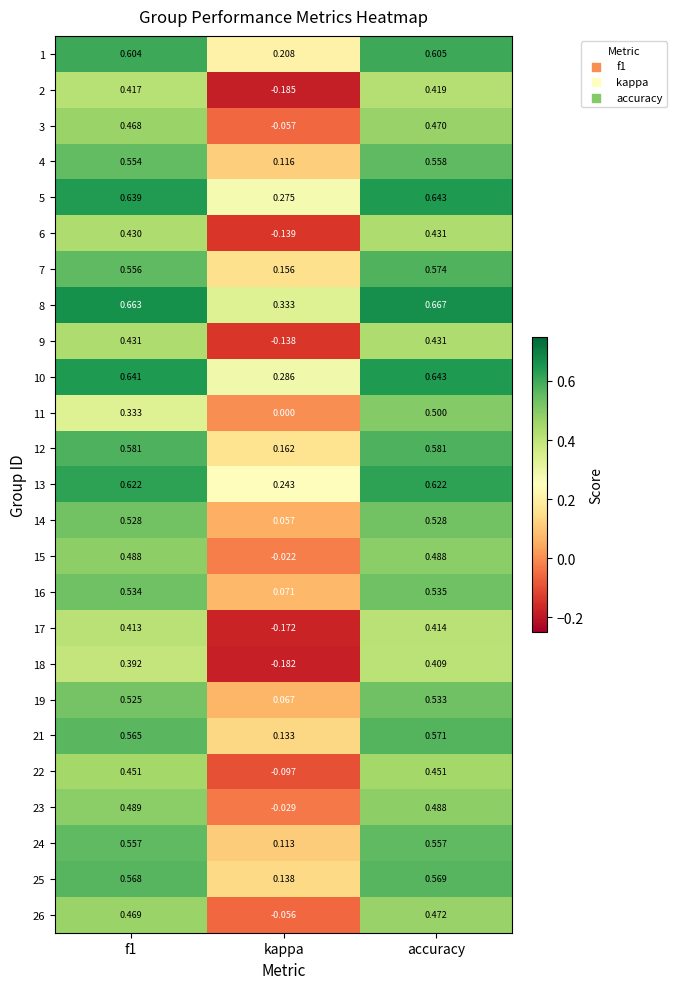

At which label does 17 reach its minimum?

kappa